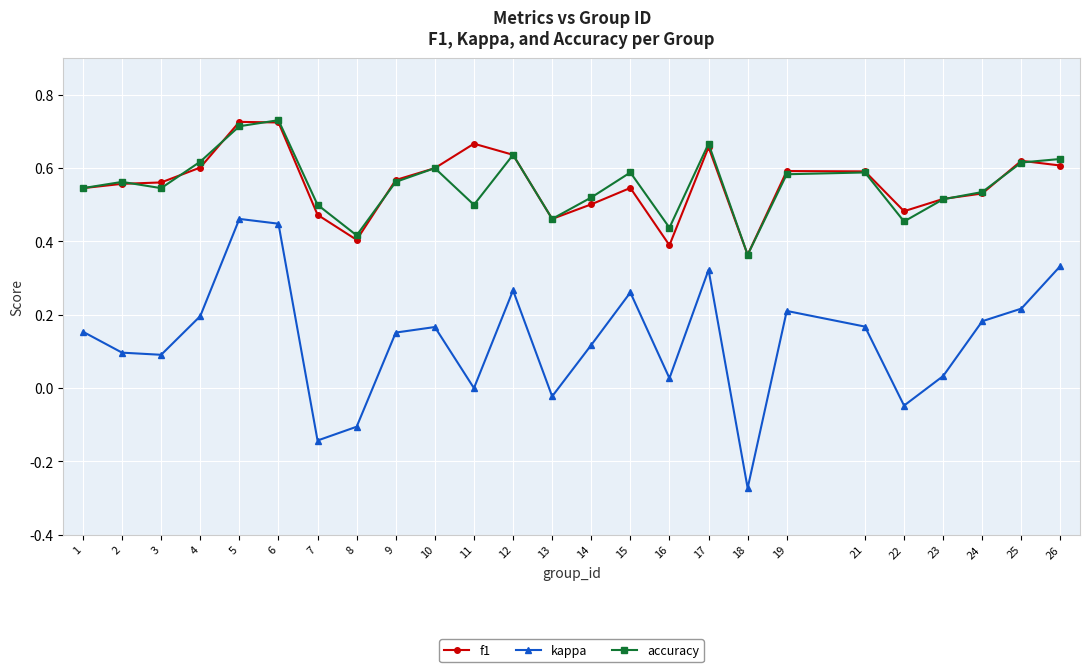

Which series has the widest spread of values?

kappa